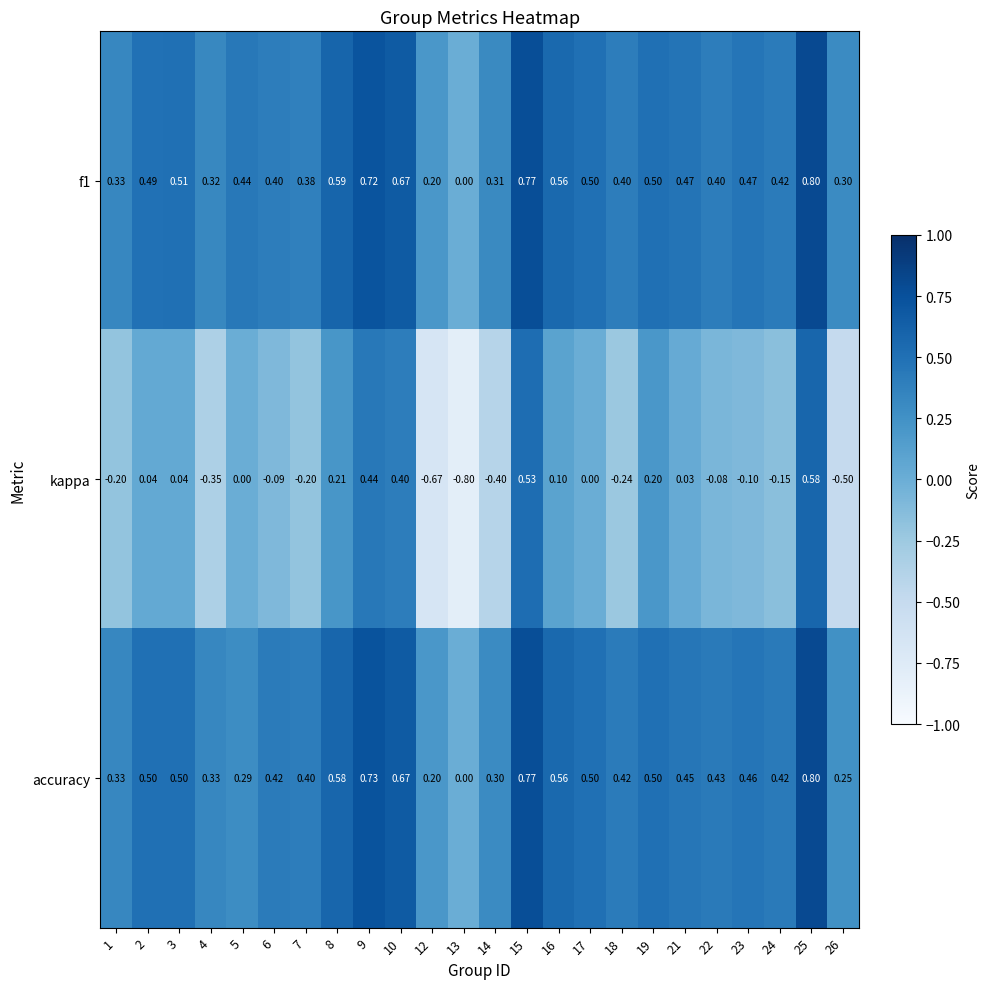

Is the value of f1 at 22 greater than the value of accuracy at 18?

No